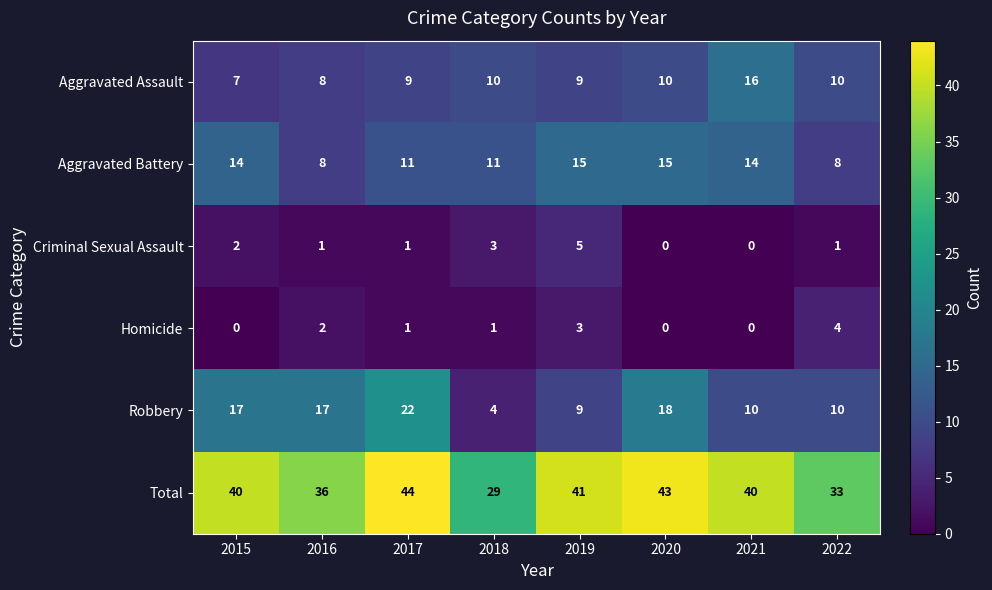

Is the value of Total at 2020 greater than the value of Homicide at 2017?

Yes